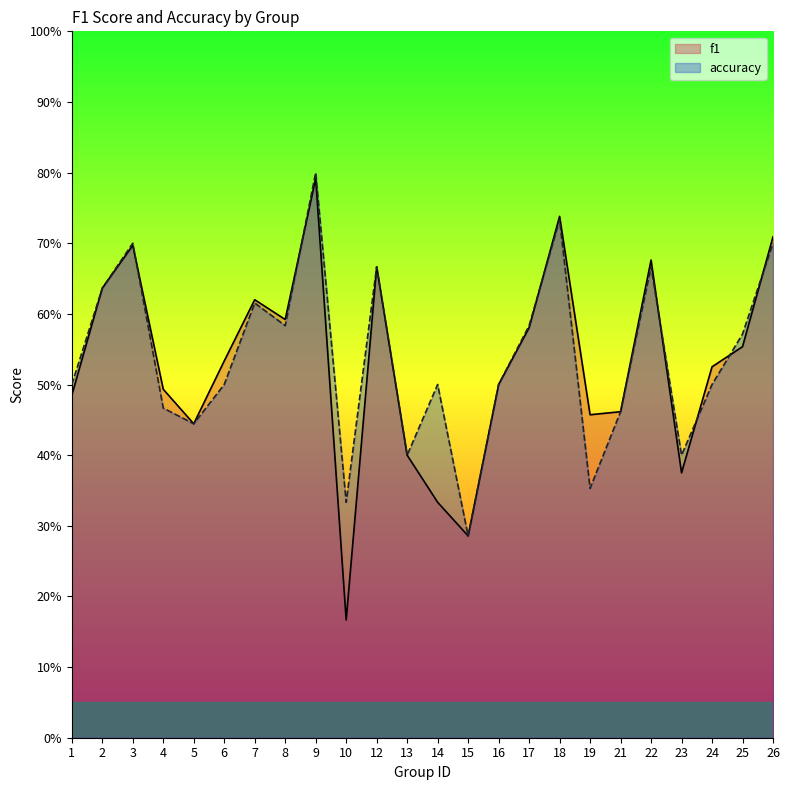

What are all the series names shown in the legend?

f1, accuracy